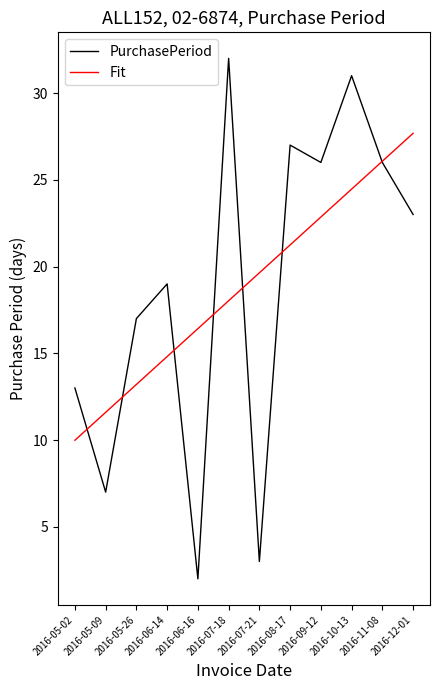

True or false: PurchasePeriod and Fit cross at least once.

True